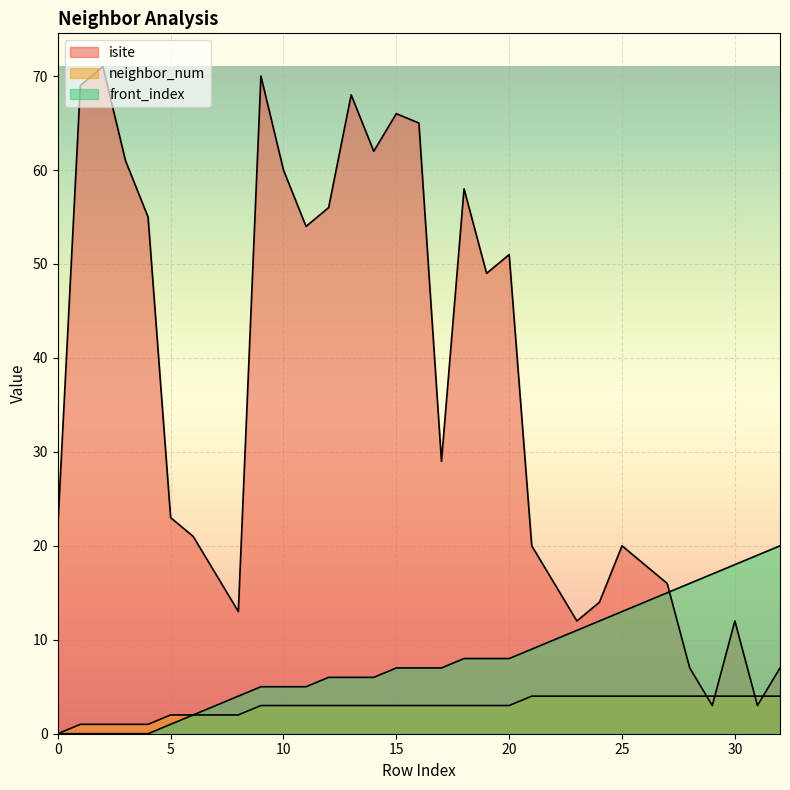

What is the difference between the front_index values at 23 and 31?

8